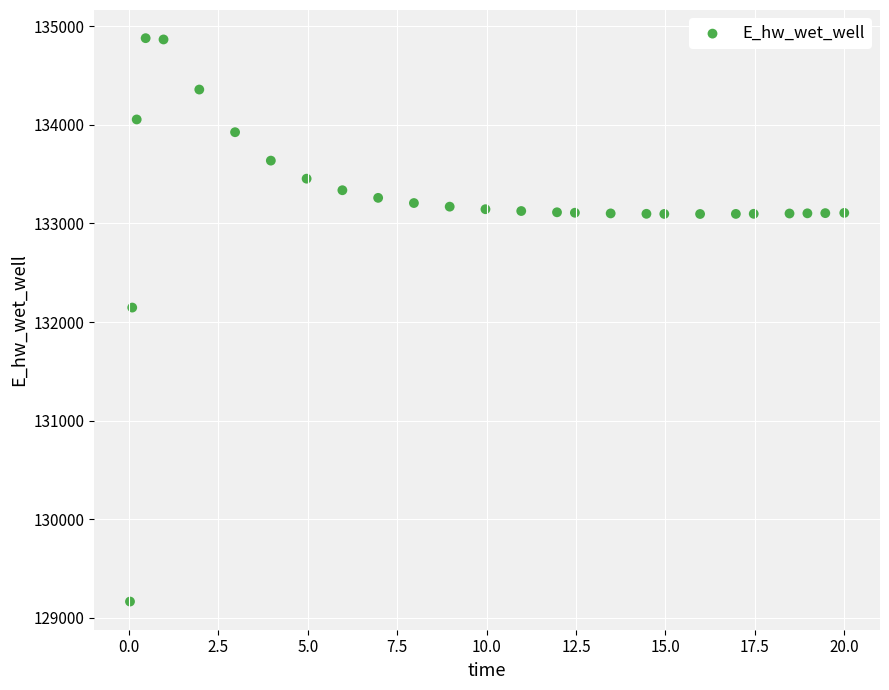

What is the range of X values (max minus min)?

20.0